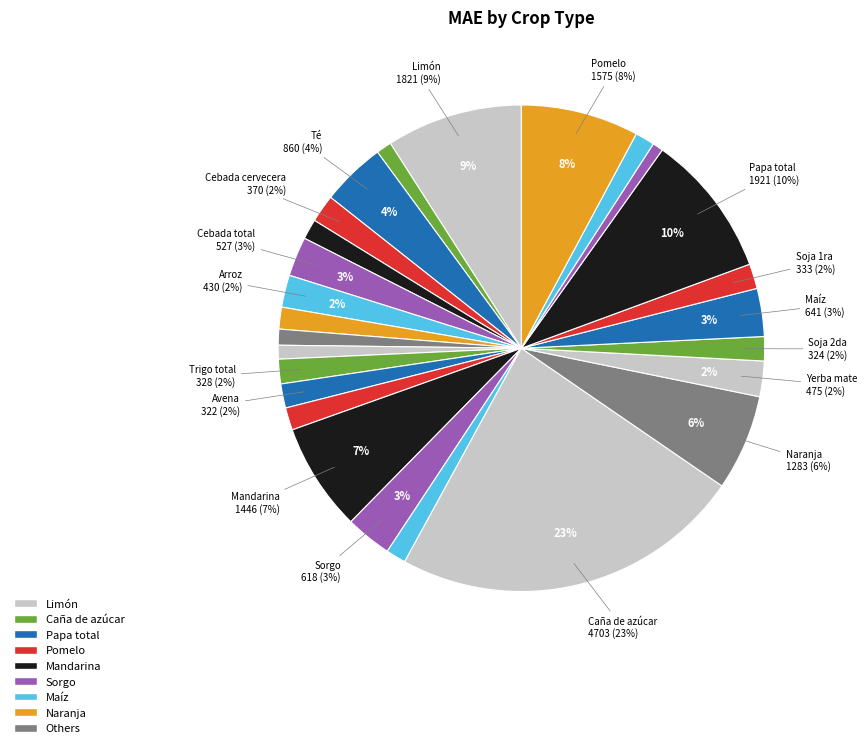

Does Maní represent more than half of the total?

No